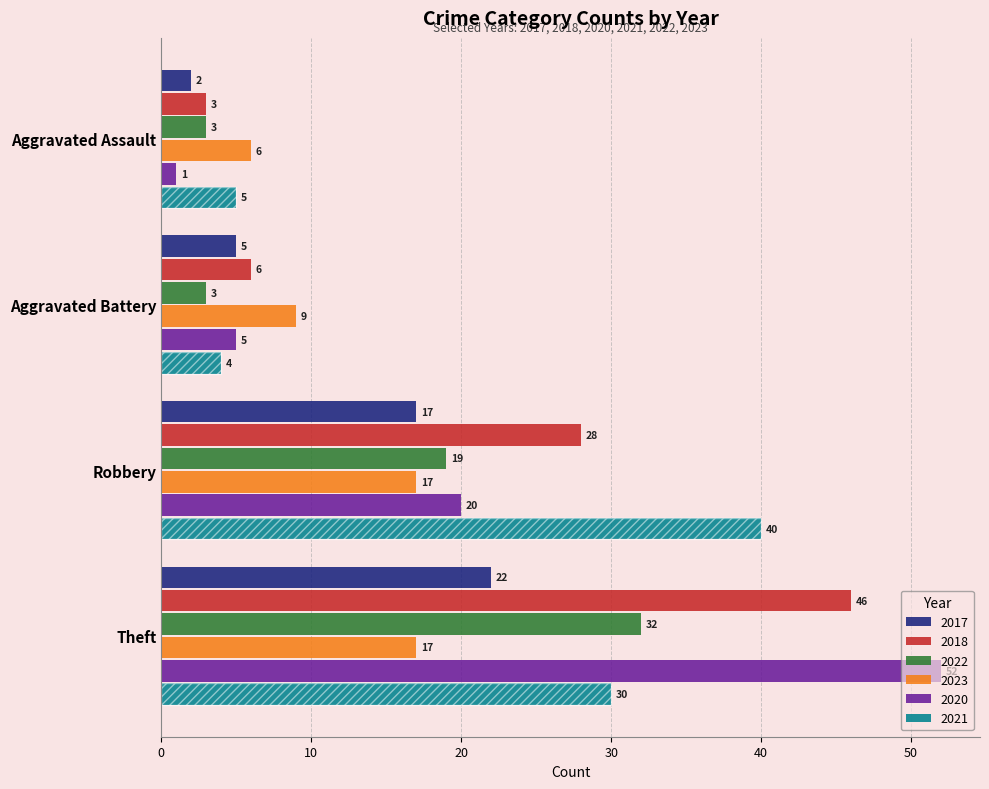

Reading left to right, what are all the values shown in this chart?

2017: 2	5	17	22
2018: 3	6	28	46
2022: 3	3	19	32
2023: 6	9	17	17
2020: 1	5	20	52
2021: 5	4	40	30